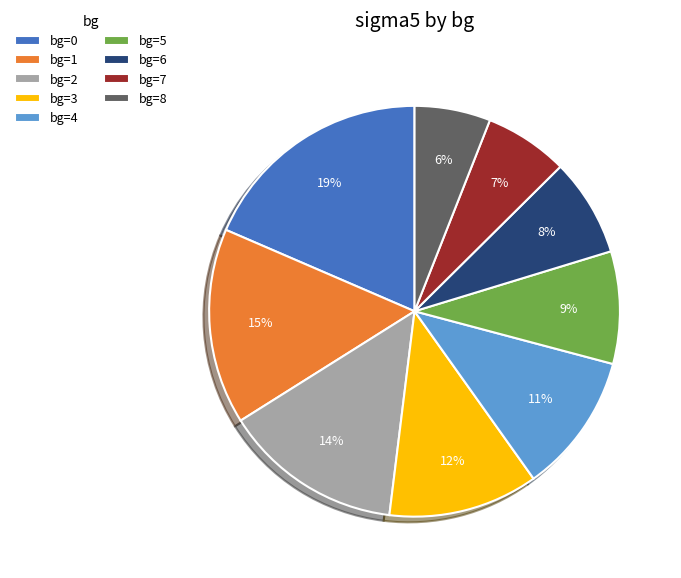

To the nearest percent, what percentage of the pie is bg=8?

6%